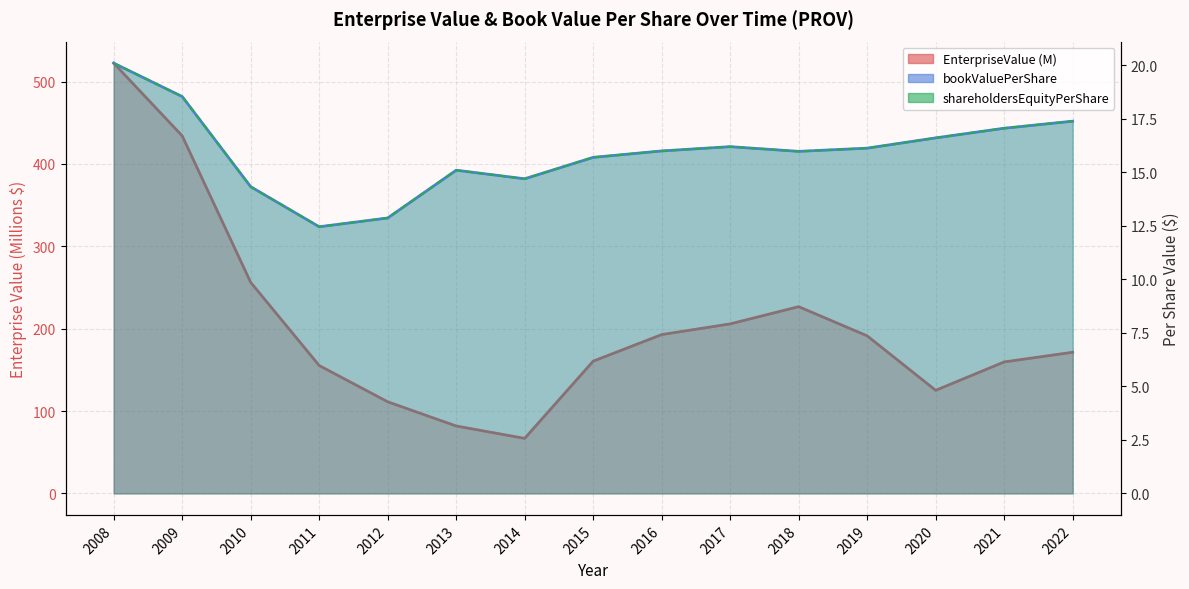

What is the difference between the shareholdersEquityPerShare values at 2014 and 2012?

1.8